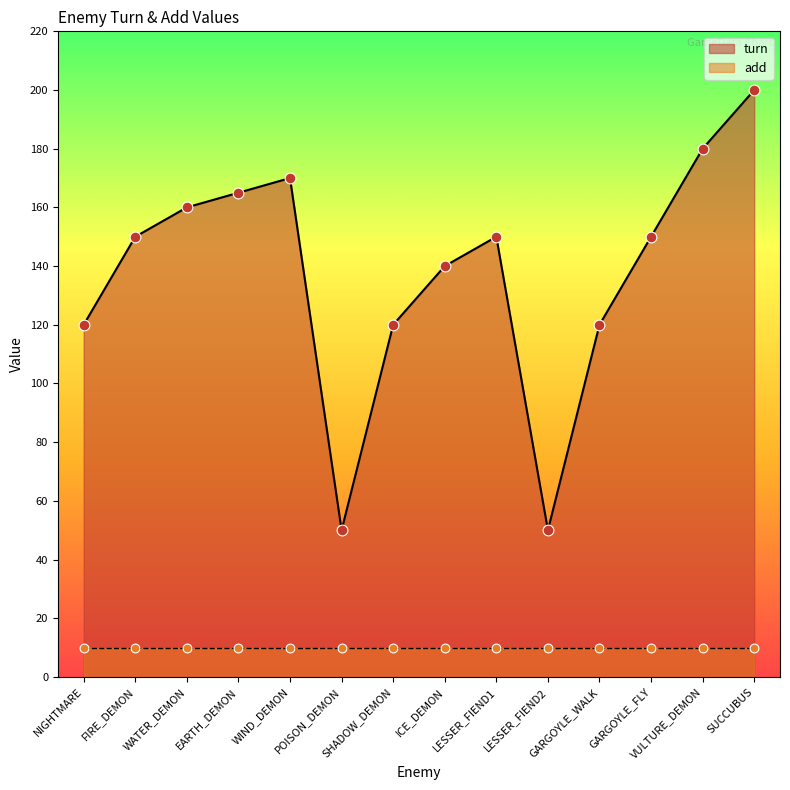

Which has a higher value, SUCCUBUS or NIGHTMARE?

SUCCUBUS